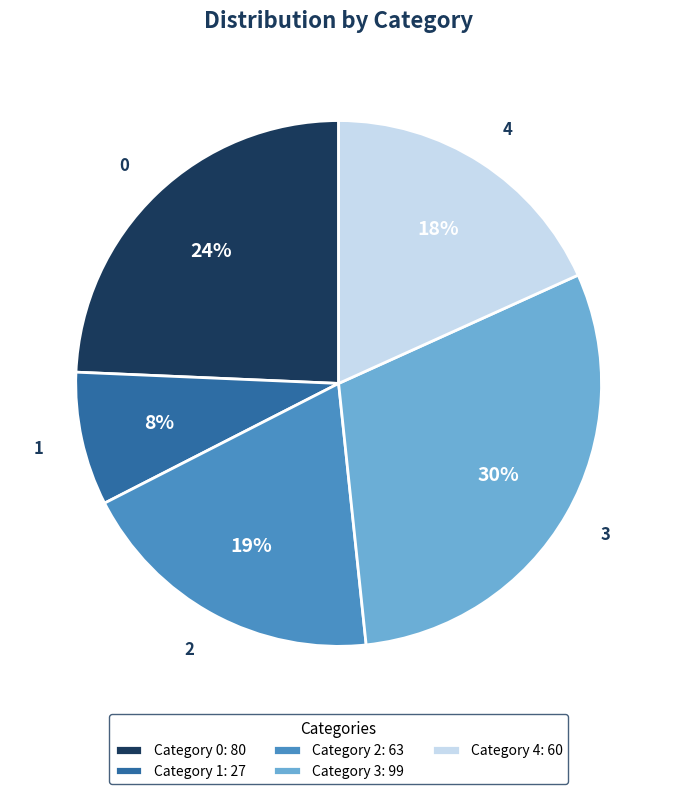

To the nearest percent, what is the difference between the largest and smallest slice percentages?

22%